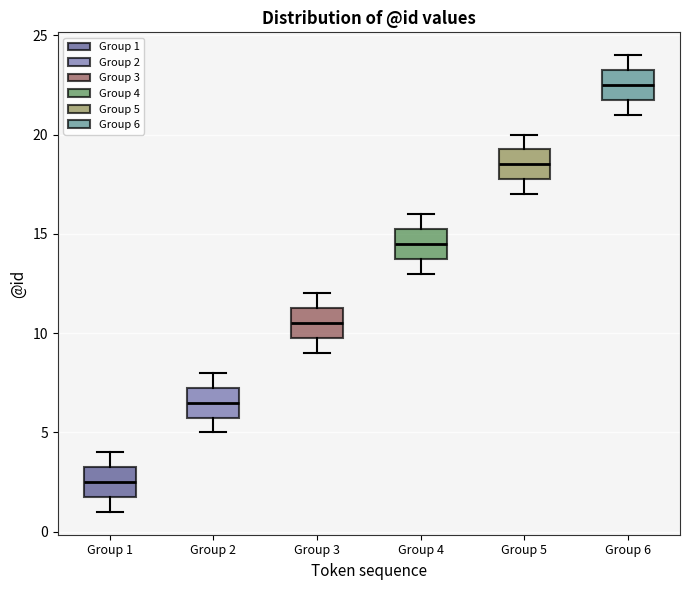

Which box has the highest median line?

Group 6